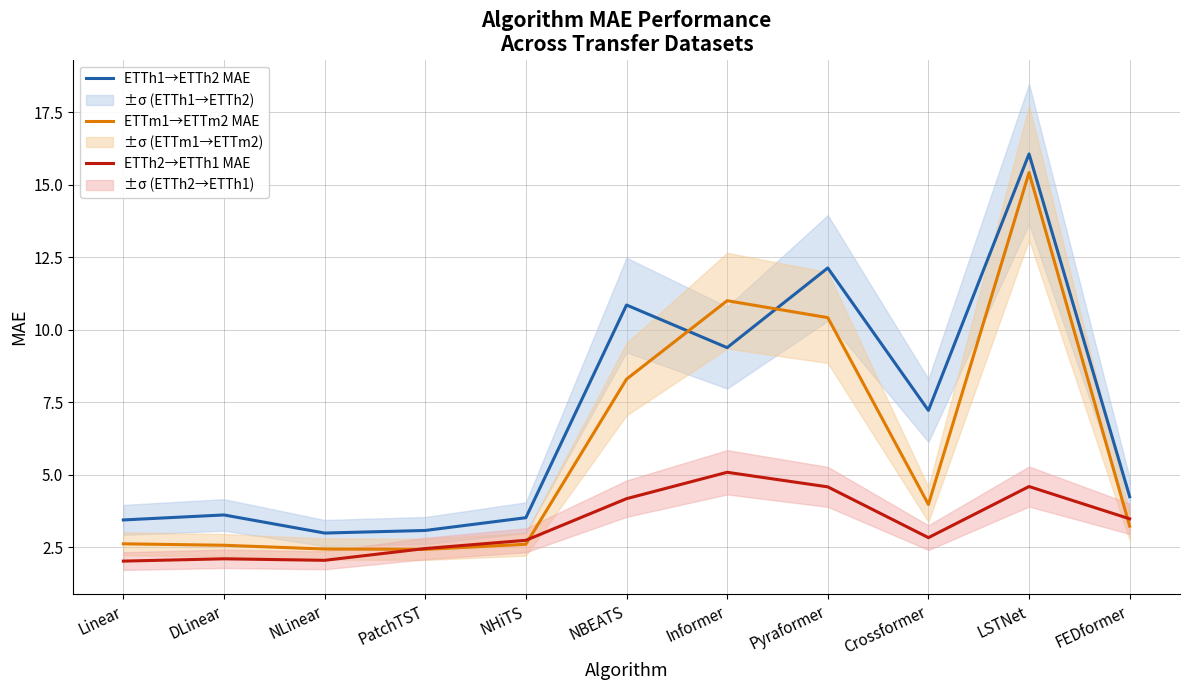

What are all the series names shown in the legend?

ETTh1→ETTh2 MAE, ETTm1→ETTm2 MAE, ETTh2→ETTh1 MAE